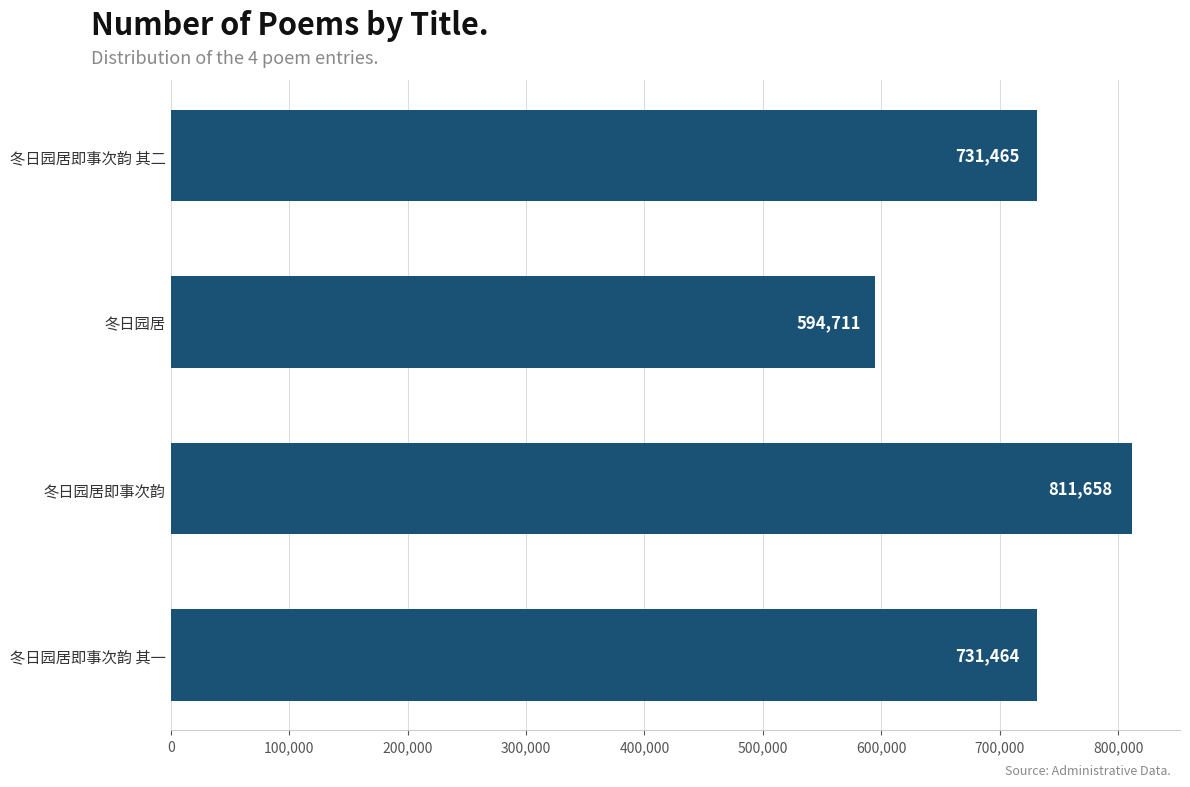

How many data points are less than 731465?

2